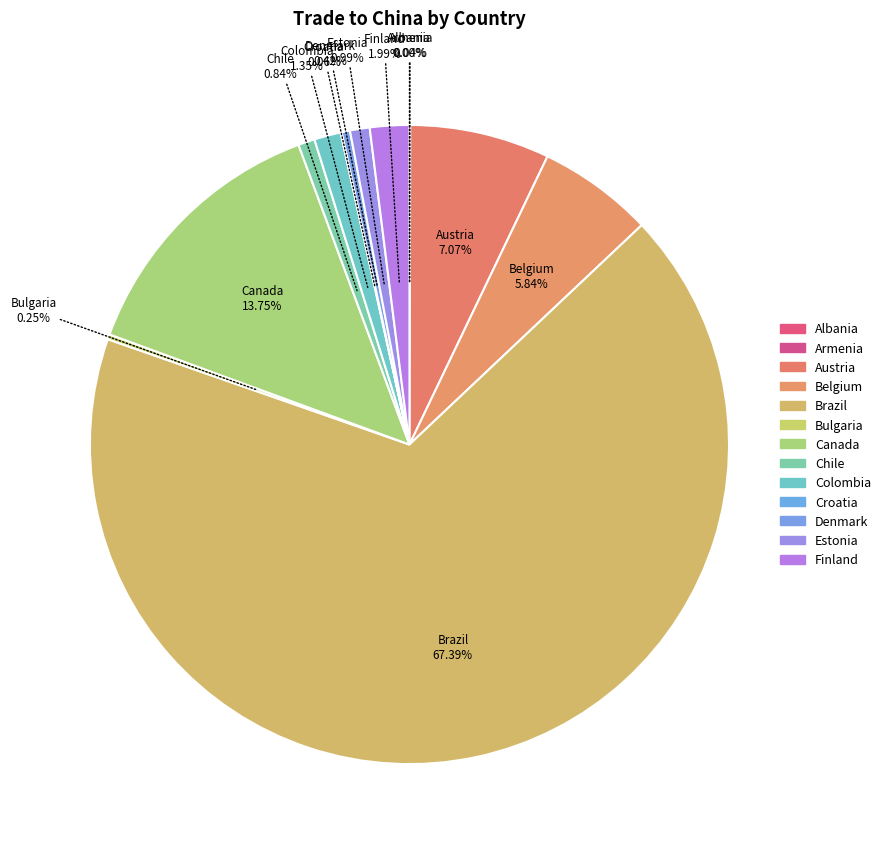

Does Estonia represent more than half of the total?

No